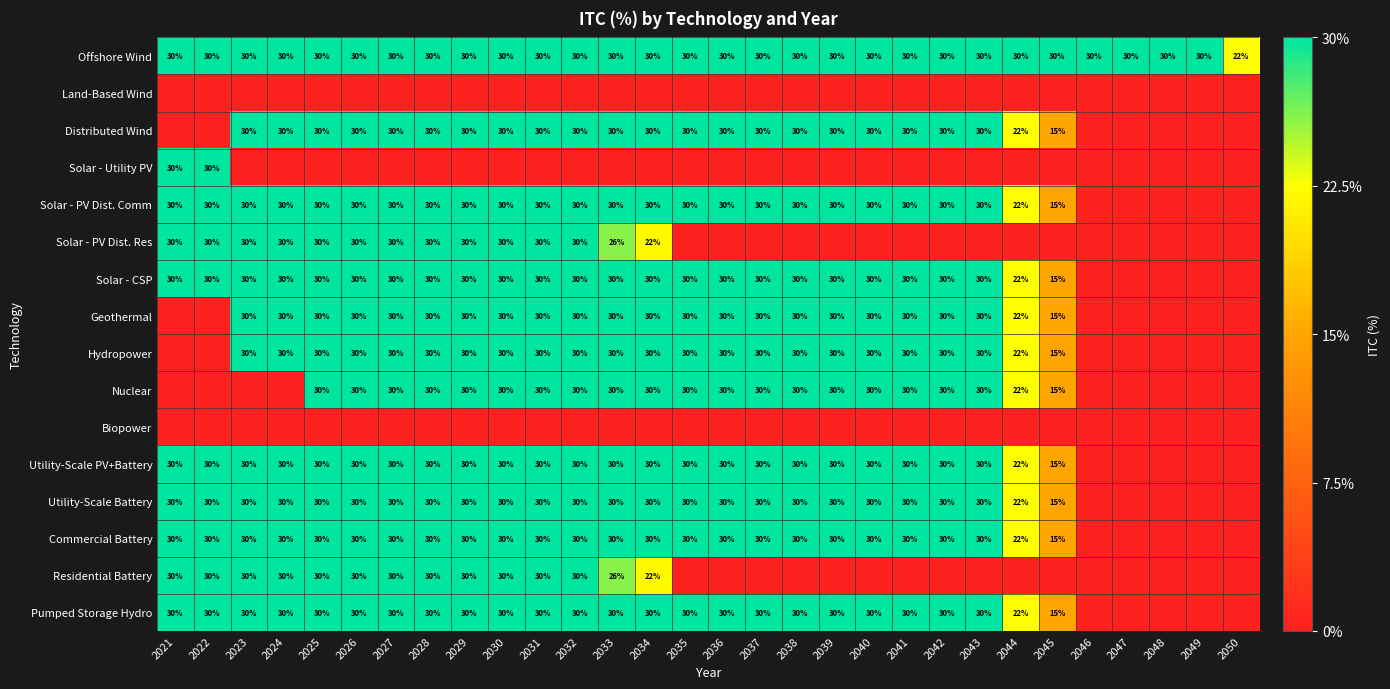

Between 2038 and 2039, which is larger?

2038